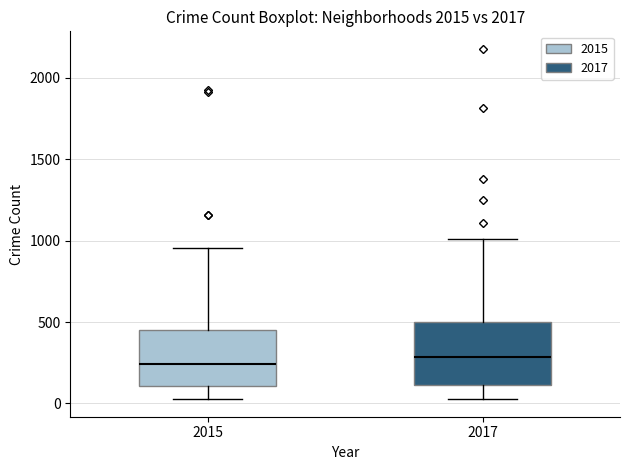

Reading left to right, transcribe this box plot: for each box, give where its median line is, the range the box spans, and where its two whiskers end, as read against the y-axis. The values are not printed on the chart, so give them approximately, as read against the axis.

2015: median 250, box 100 to 450, whiskers 50 to 950
2017: median 300, box 100 to 500, whiskers 50 to 1000